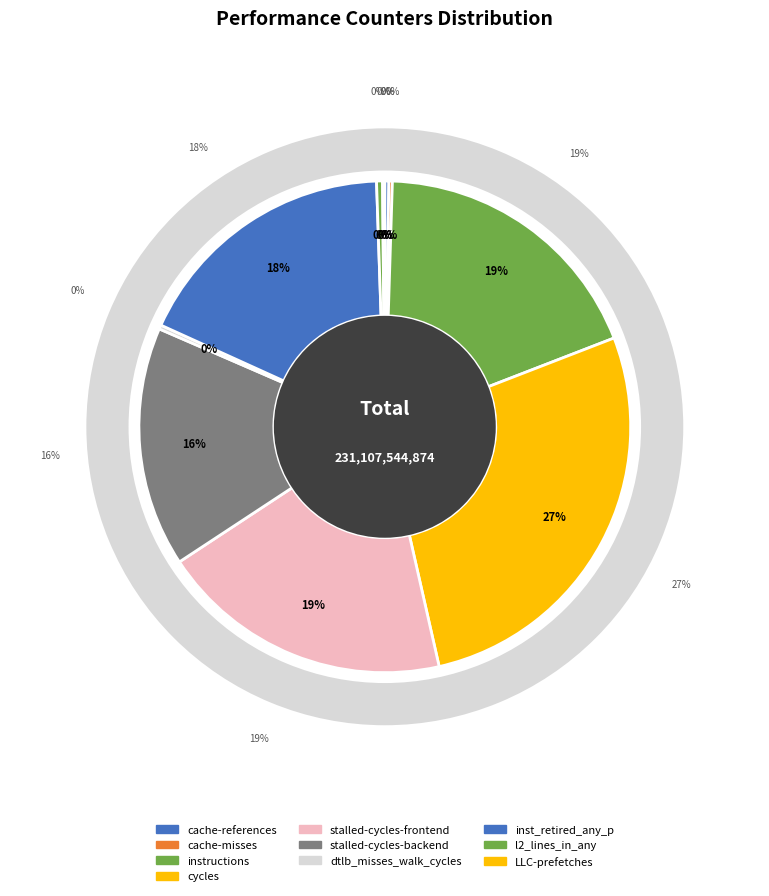

To the nearest percent, what is the average slice percentage?

10%